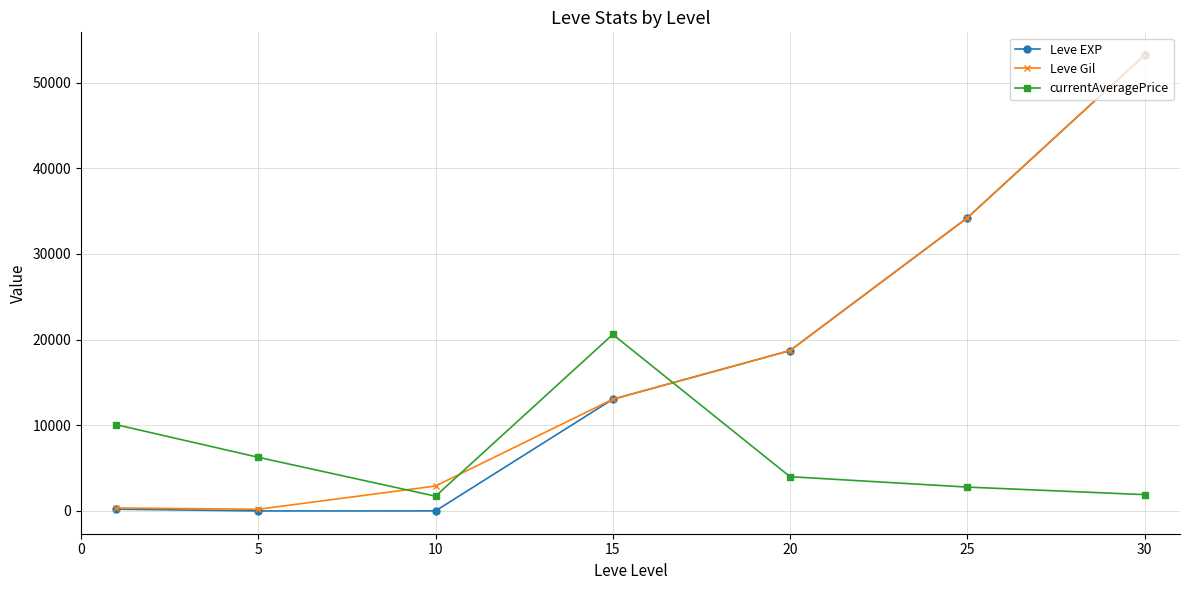

At how many categories does at least one series exceed 13740?

4